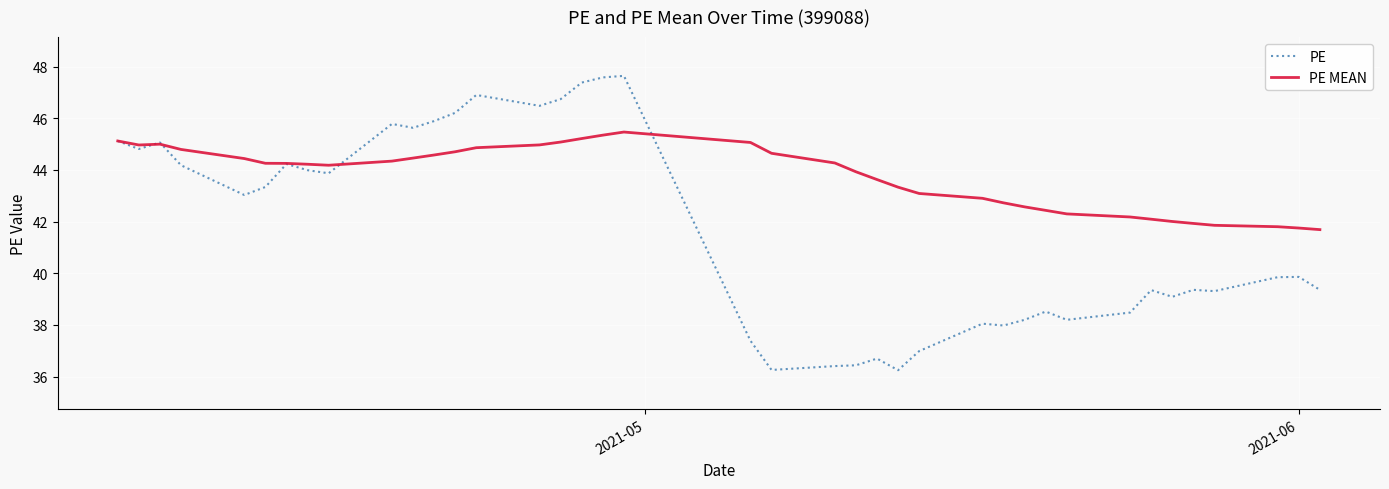

What is the greatest value displayed?

47.6